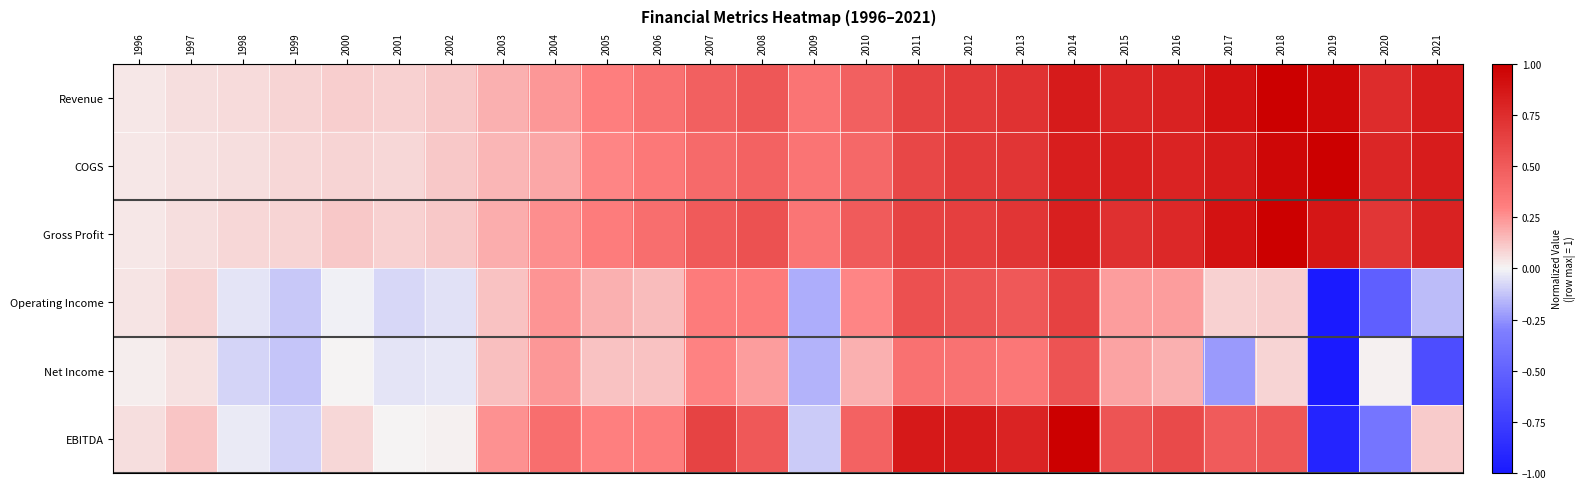

What is the spread (max minus min) of values at 2002?

0.2